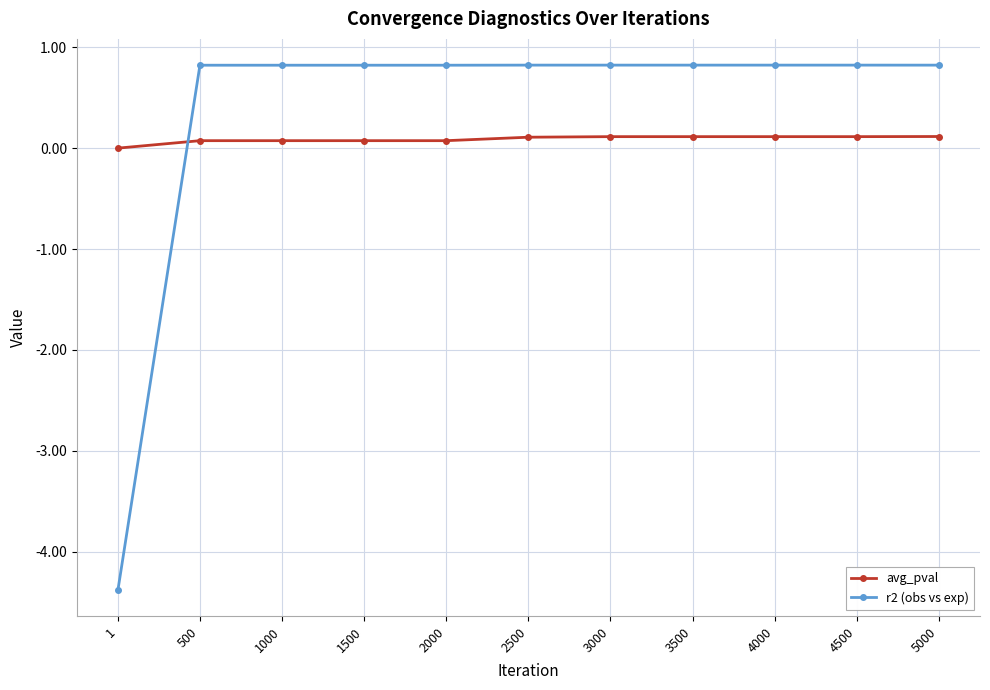

Which series has the largest total across all categories?

r2 (obs vs exp)